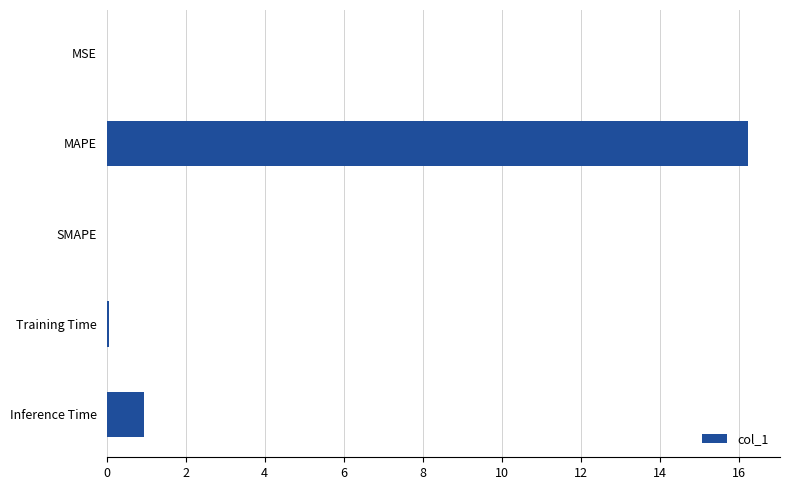

True or false: the data shows 0.0 at MSE.

True